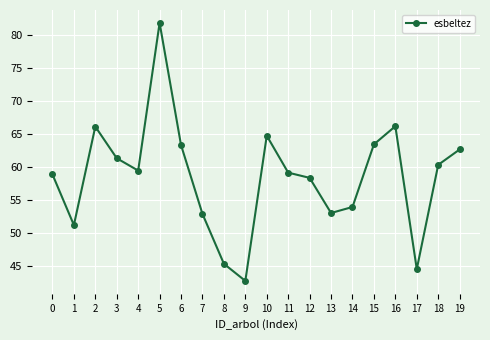

What is the ratio of the value at 0 to the value at 4?

1.0